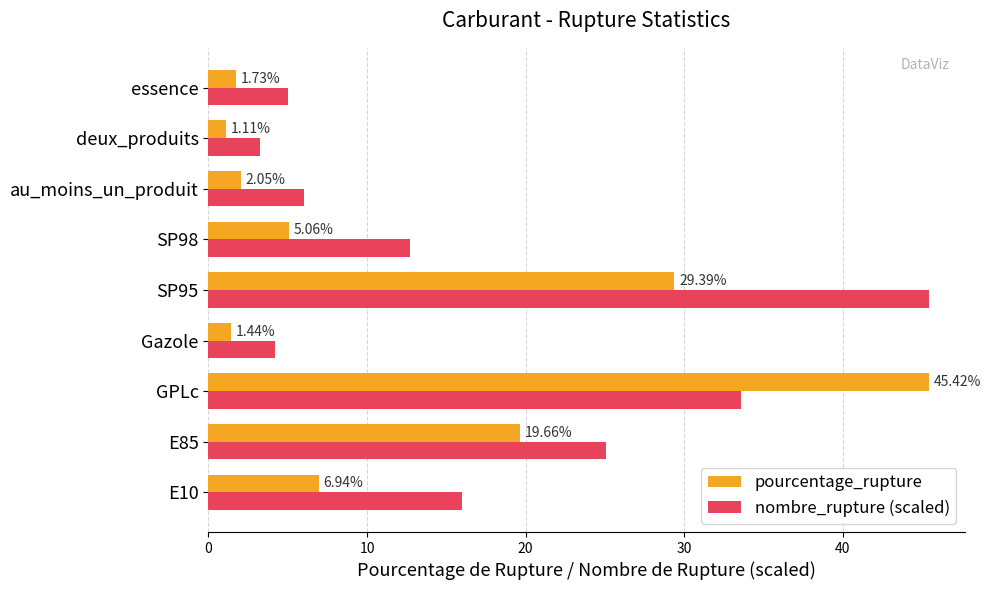

Is the value of nombre_rupture (scaled) at SP95 greater than the value of pourcentage_rupture at E10?

Yes